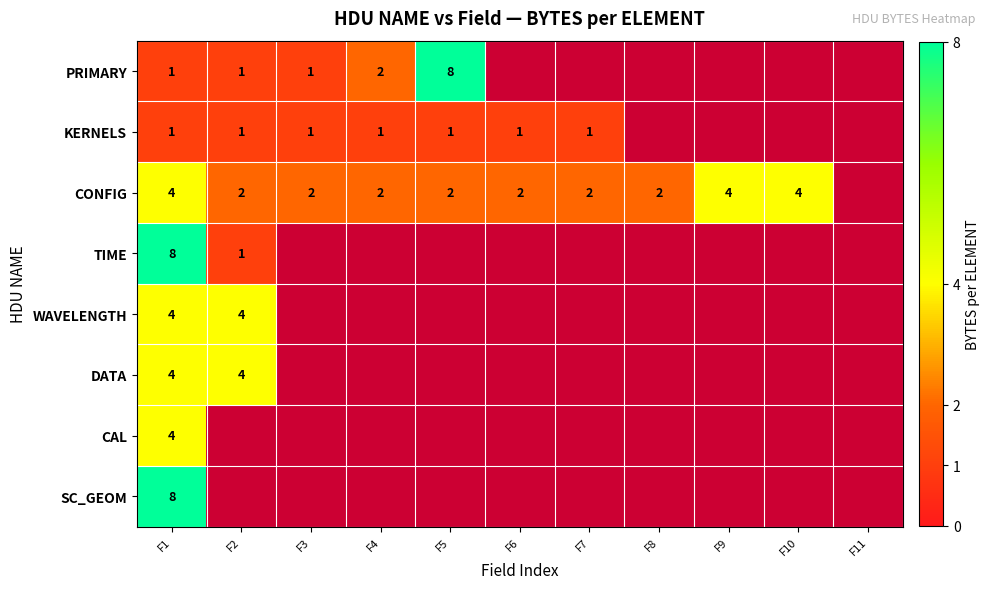

Which has a higher value, F9 or F2?

F2